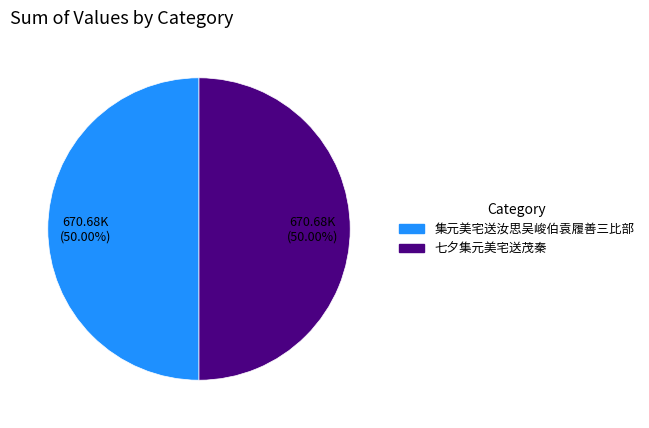

Is it true that 七夕集元美宅送茂秦 is 60% of the pie?

False